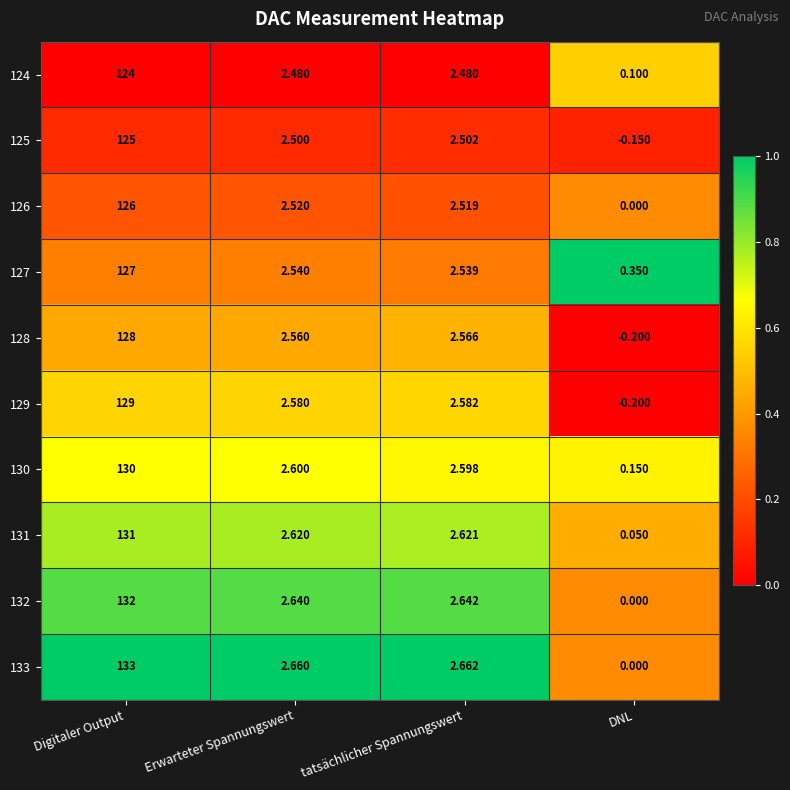

At which category is the sum across all series the highest?

Digitaler Output